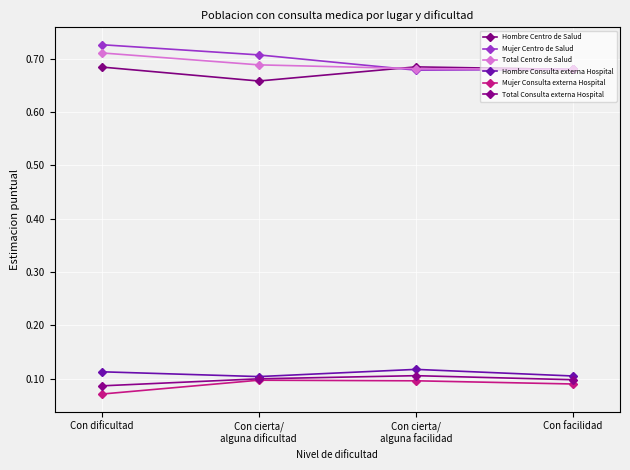

At how many categories does at least one series exceed 0?

4